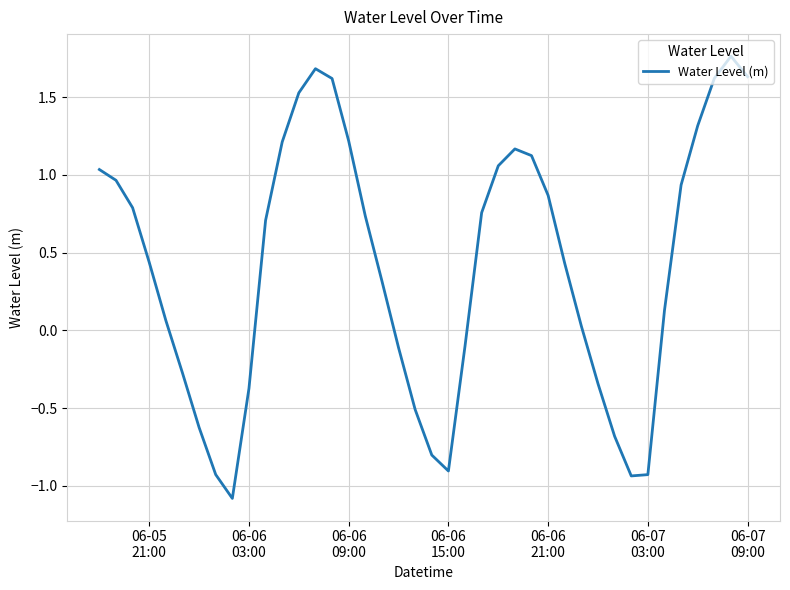

What is the difference between the maximum and minimum values?

2.8